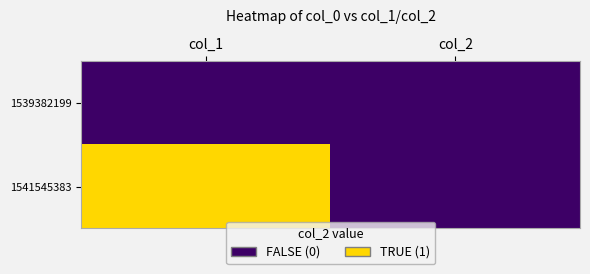

Which series has the widest spread of values?

1541545383